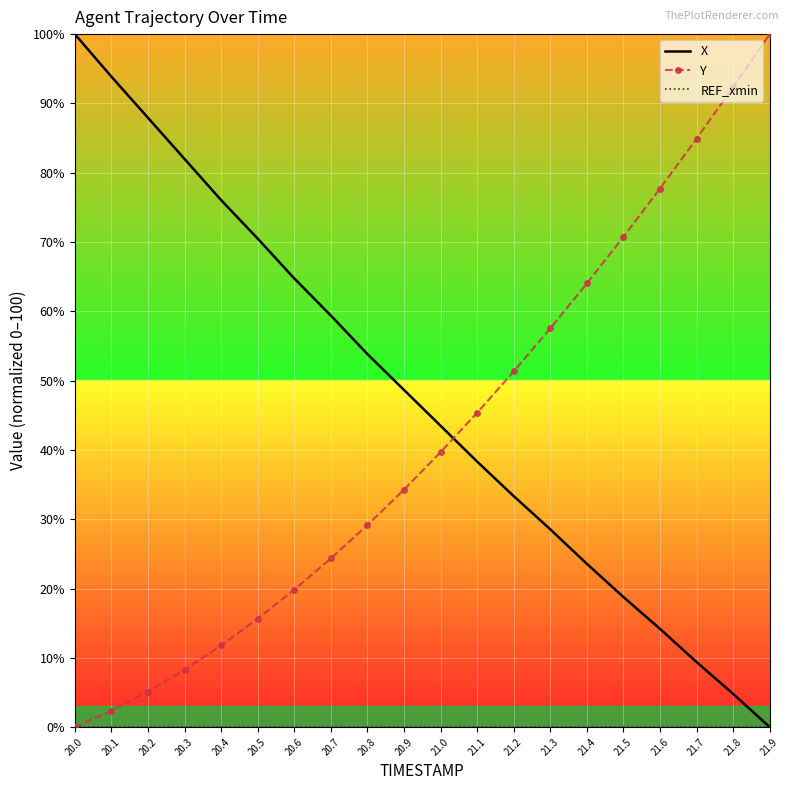

Rank the categories by X value from highest to lowest.

20.0, 20.1, 20.2, 20.3, 20.4, 20.5, 20.6, 20.7, 20.8, 20.9, 21.0, 21.1, 21.2, 21.3, 21.4, 21.5, 21.6, 21.7, 21.8, 21.9